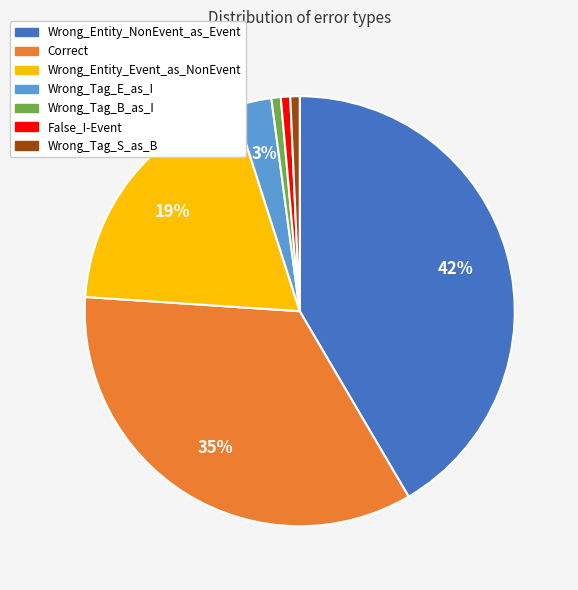

What is the largest slice in the pie chart?

Wrong_Entity_NonEvent_as_Event